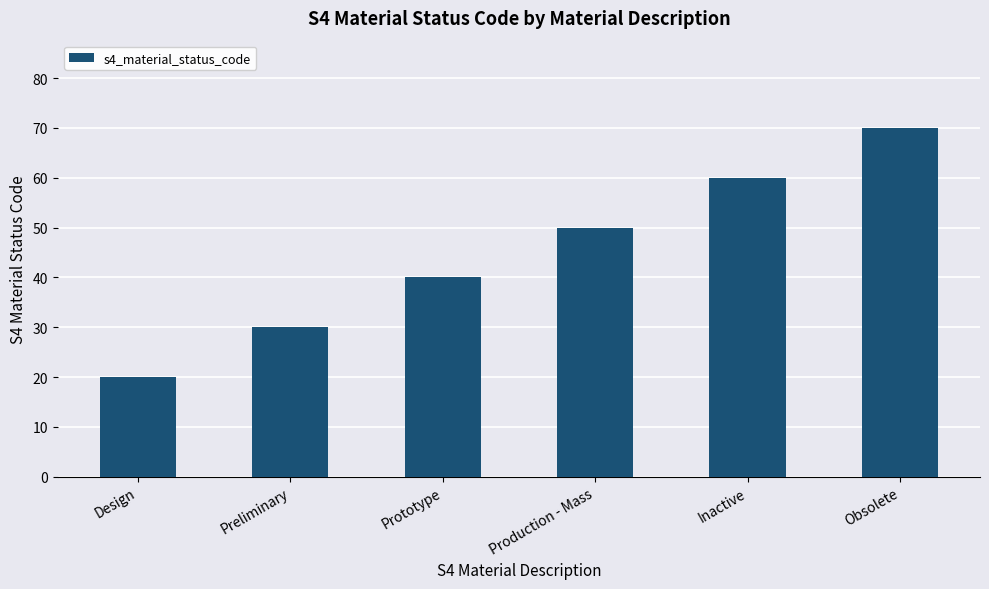

The value at Prototype is 23. True or false?

False